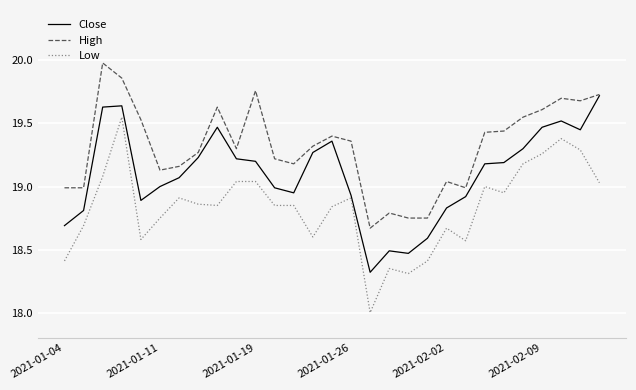

What is the lowest value of the Close series?

18.3